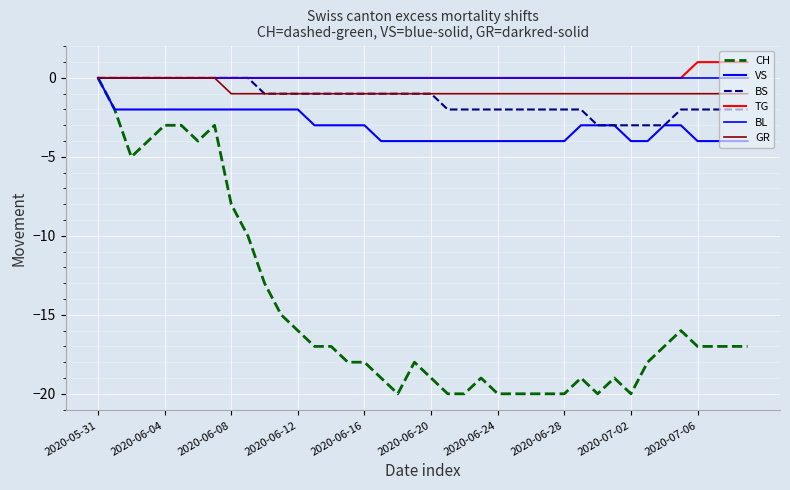

True or false: CH and GR cross at least once.

False